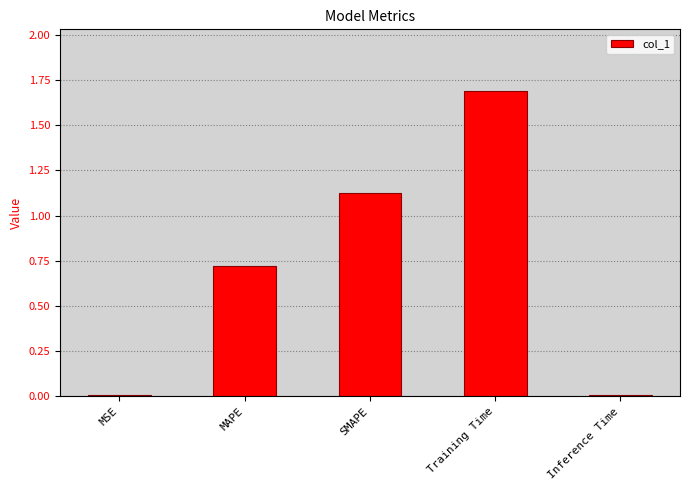

What is the greatest value displayed?

1.7